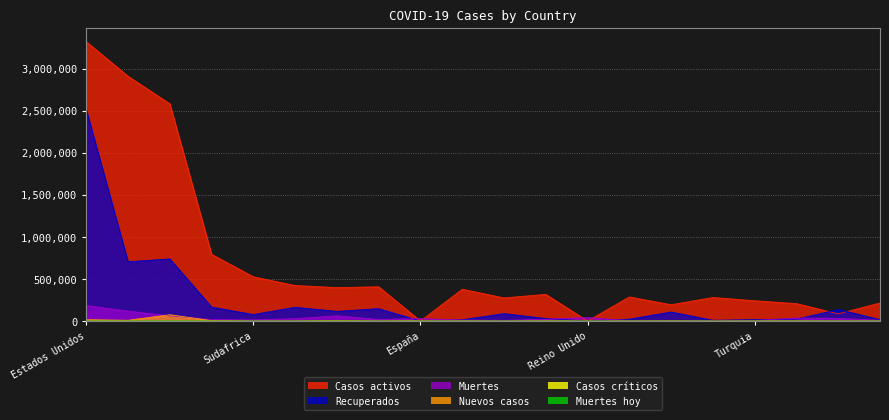

Where do Muertes and Casos activos first cross each other?

Colombia and España